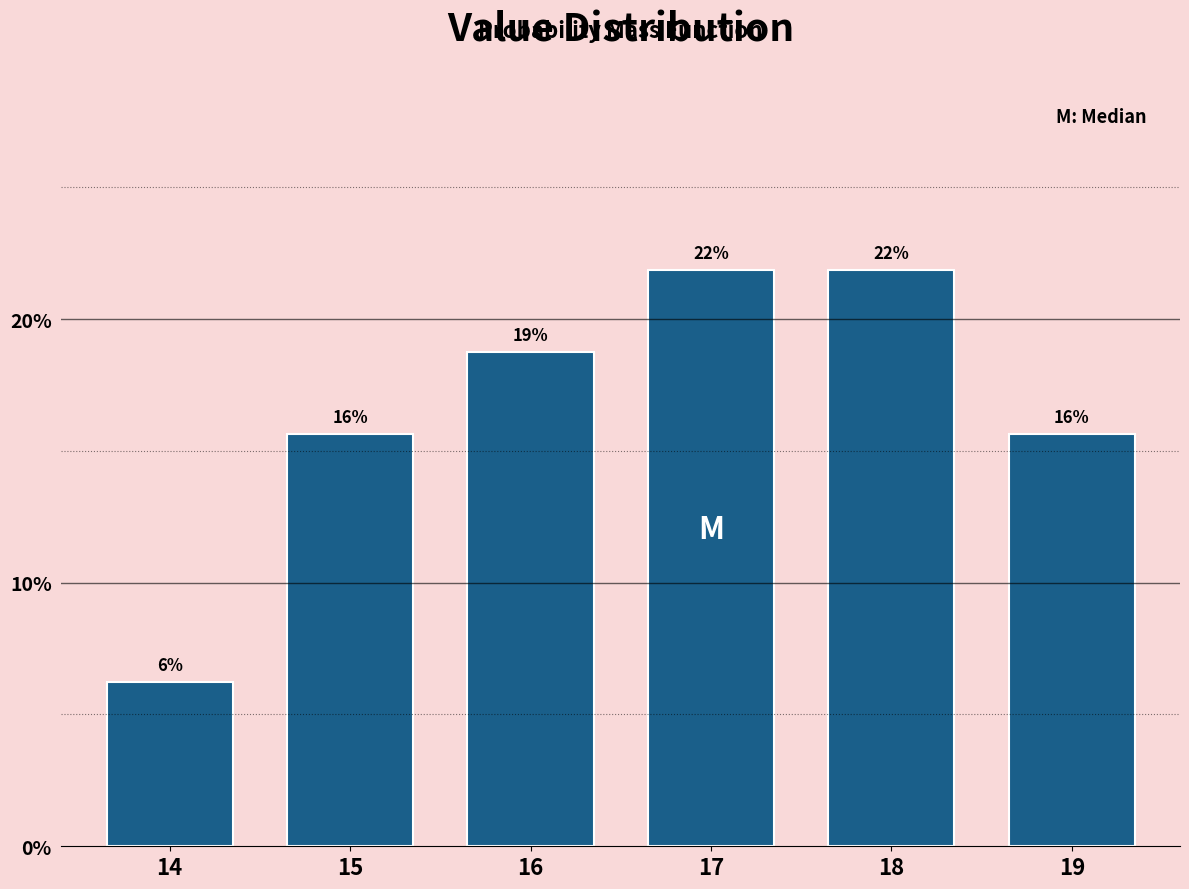

Does the chart contain any negative values?

No